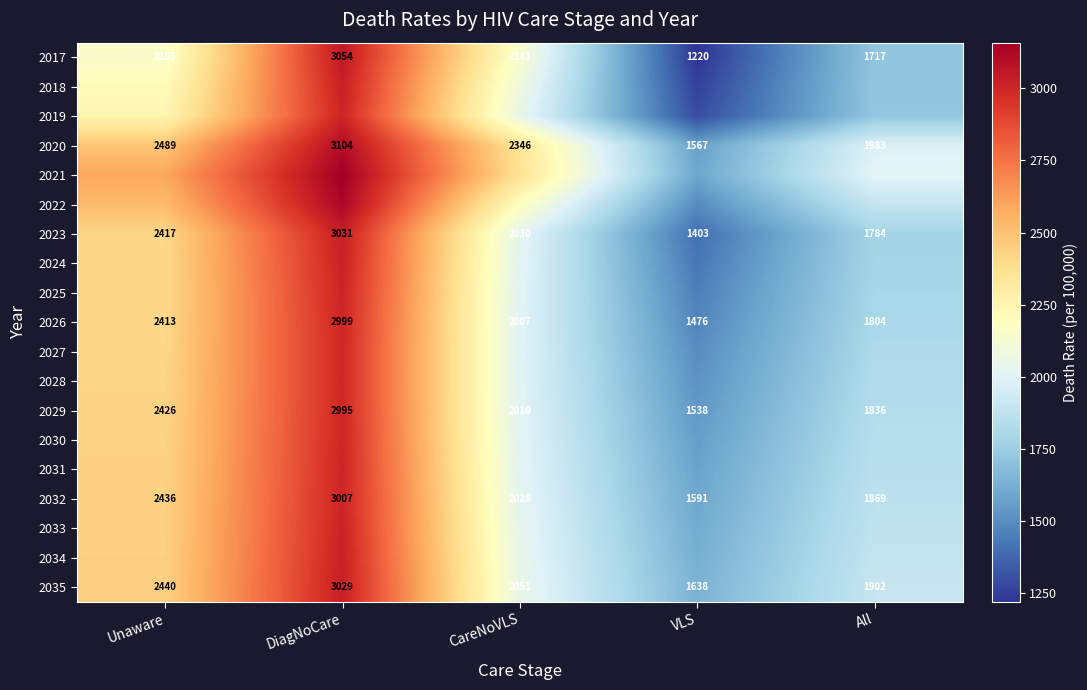

The 2017 series shows 2141 at CareNoVLS. True or false?

True